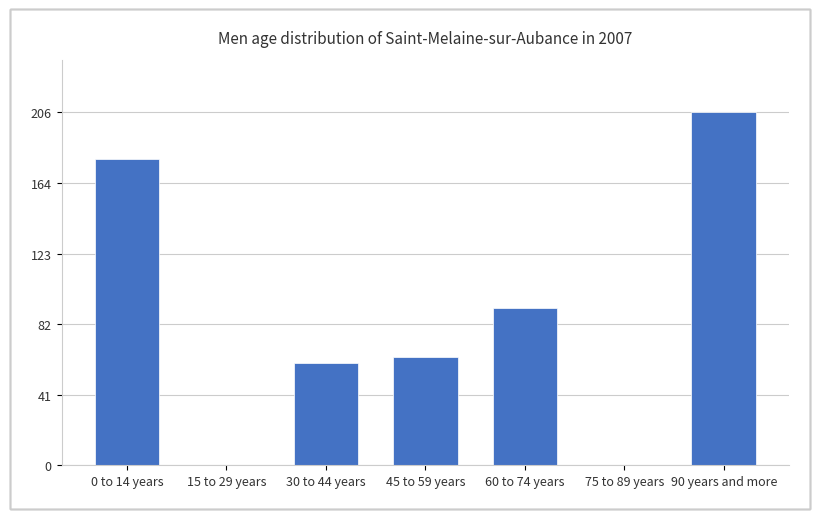

What is the sum of all values?

600